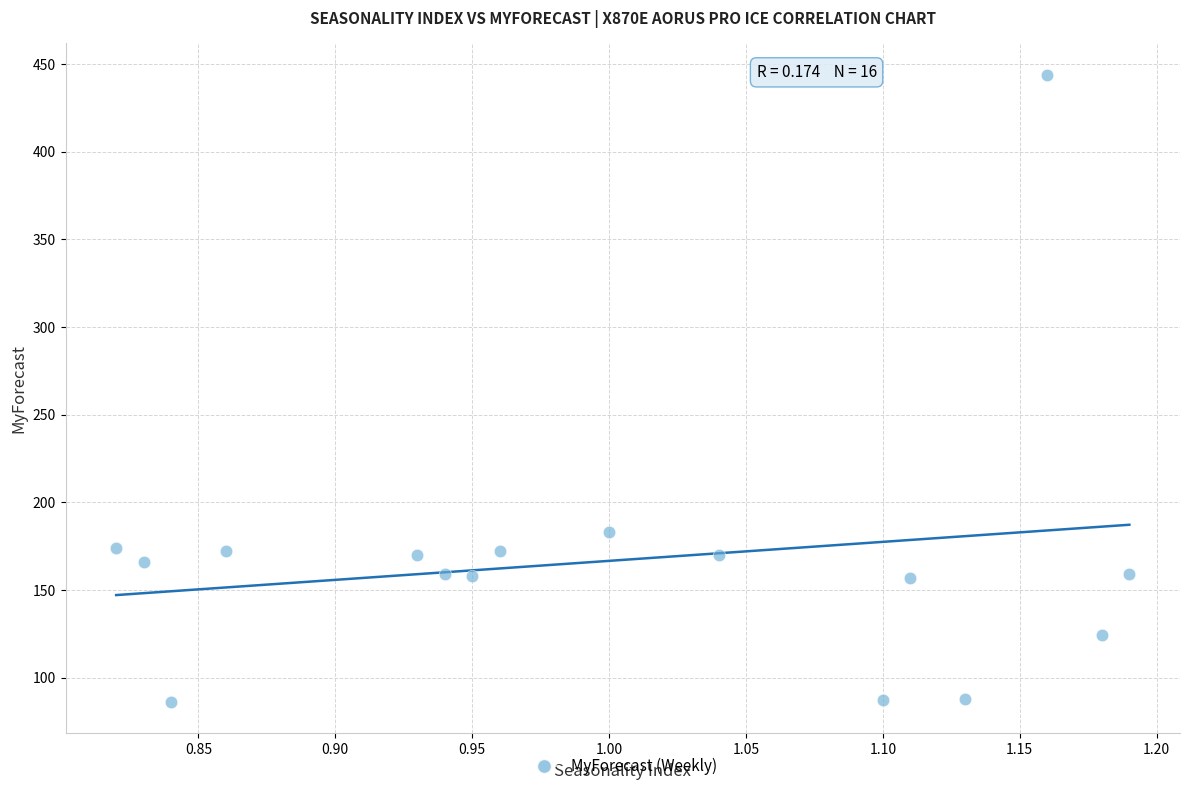

What is the range of Y values (max minus min)?

358